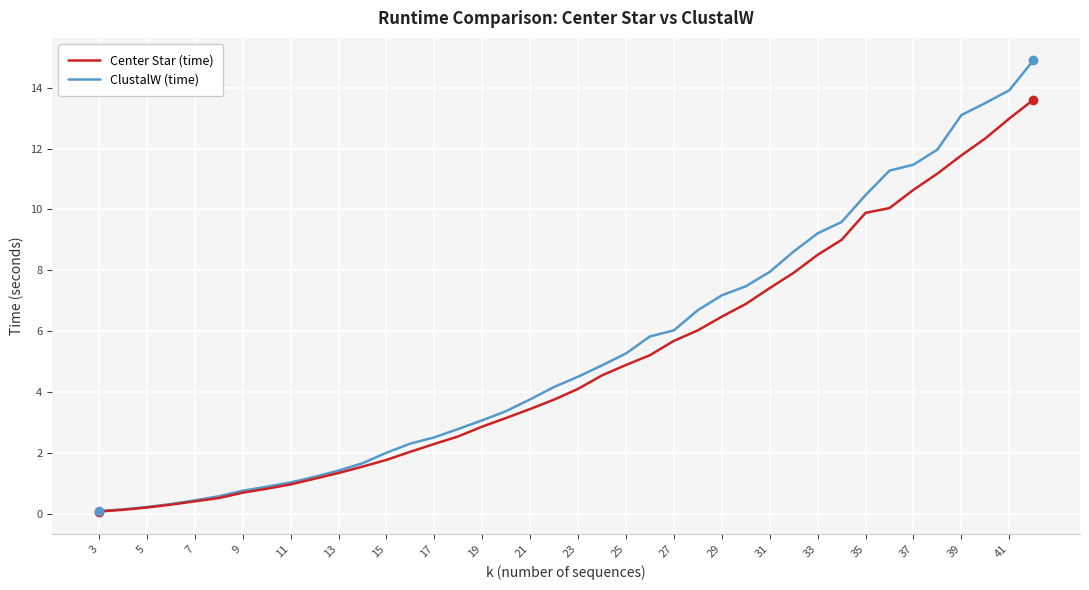

Which series has the widest spread of values?

ClustalW (time)